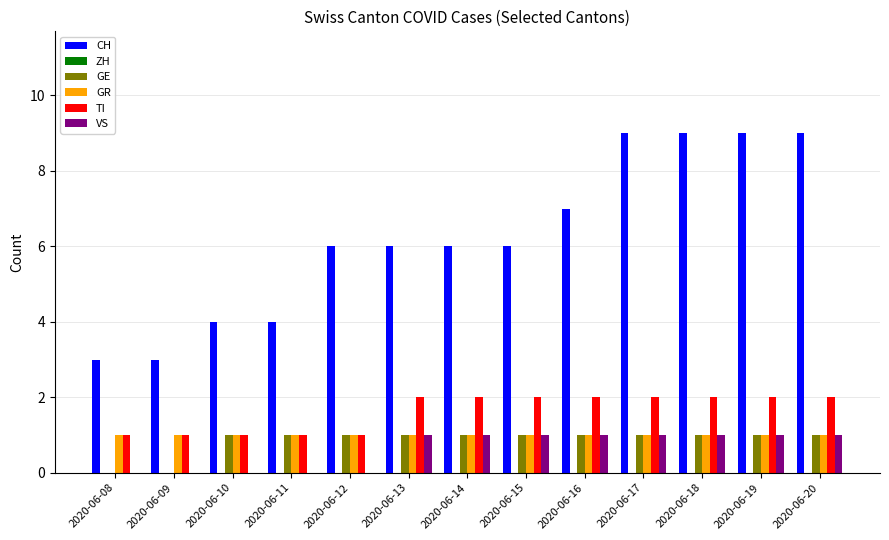

The value of VS at 2020-06-08 is 0. True or false?

True